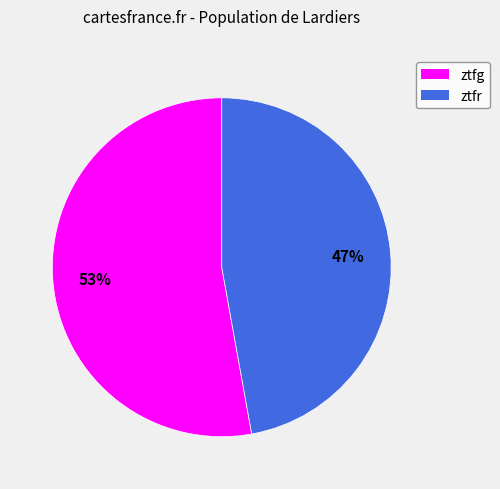

Do ztfg and ztfr together represent more than half of the pie?

Yes